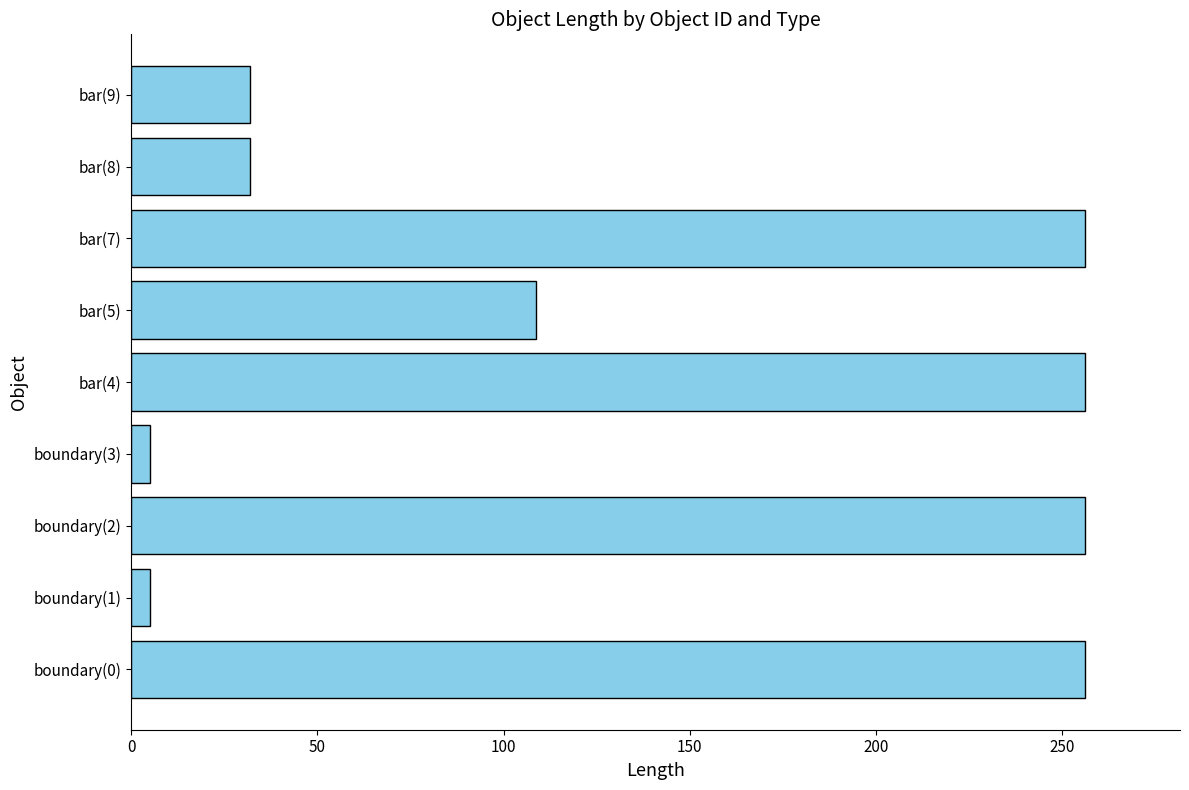

What is the difference between the maximum and minimum values?

251.0